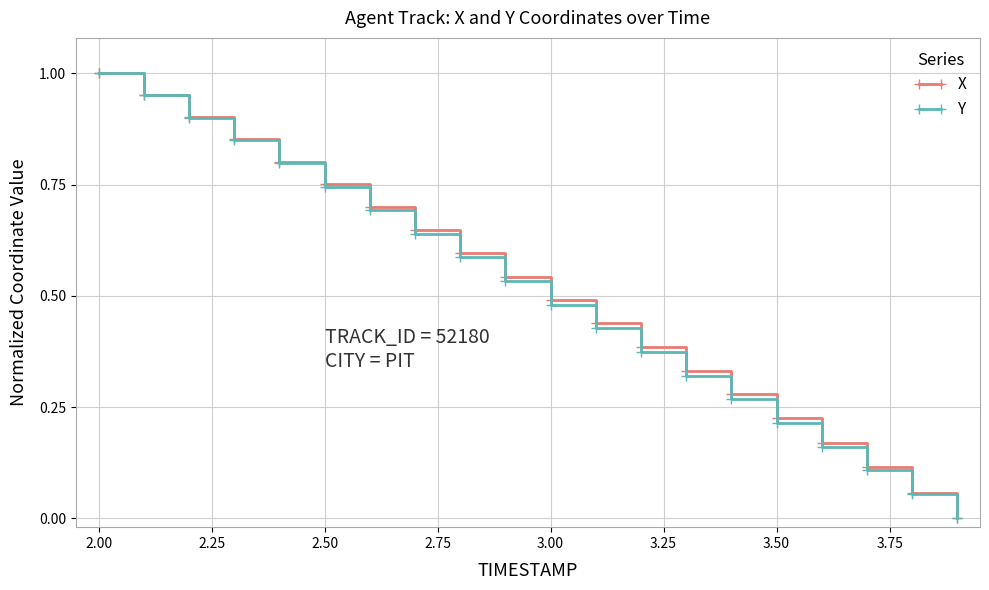

True or false: Y has more than 2 points higher than both neighbors.

False